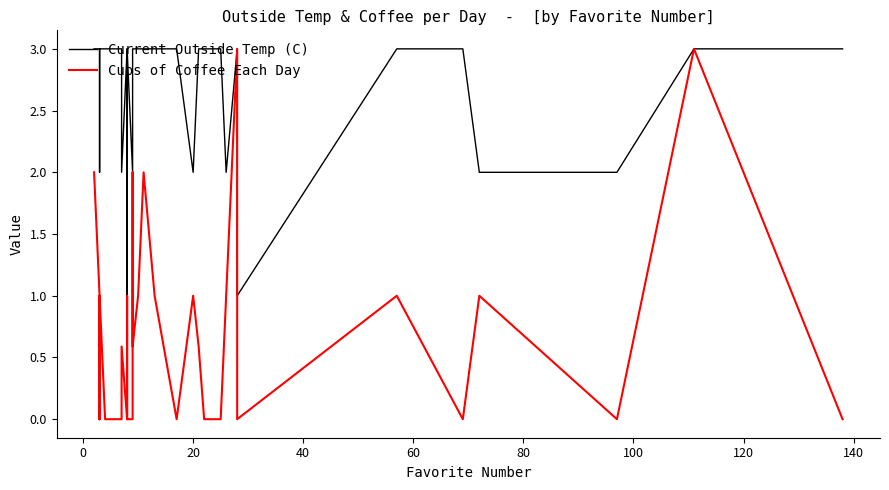

In Current Outside Temp (C), how many points are lower than both neighbors (excluding endpoints)?

6